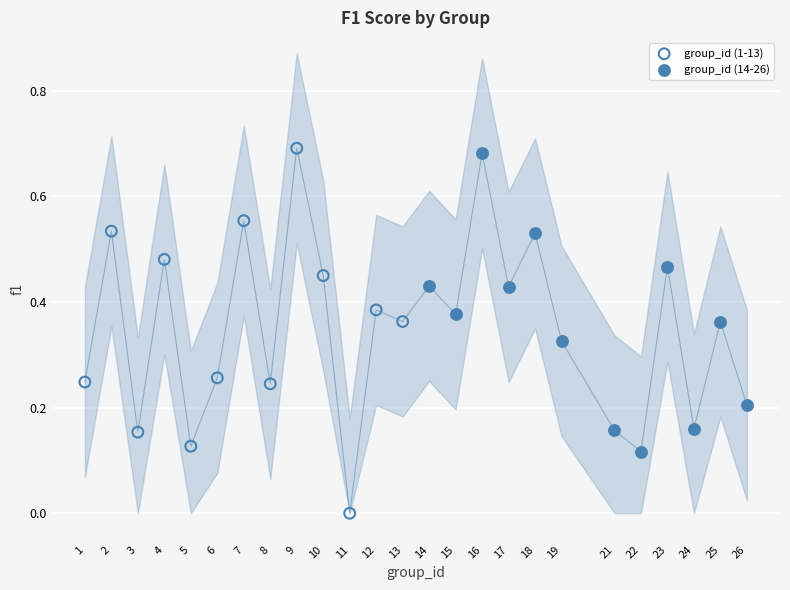

Which series reaches the minimum Y coordinate?

group_id (1-13)